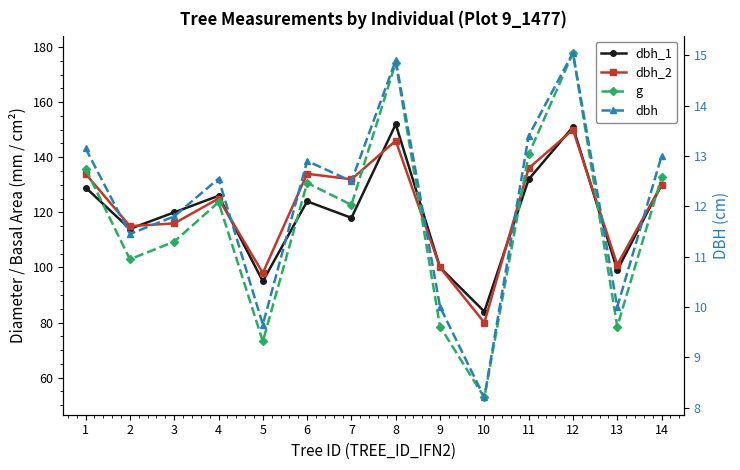

Which label corresponds to the largest value in the chart?

12